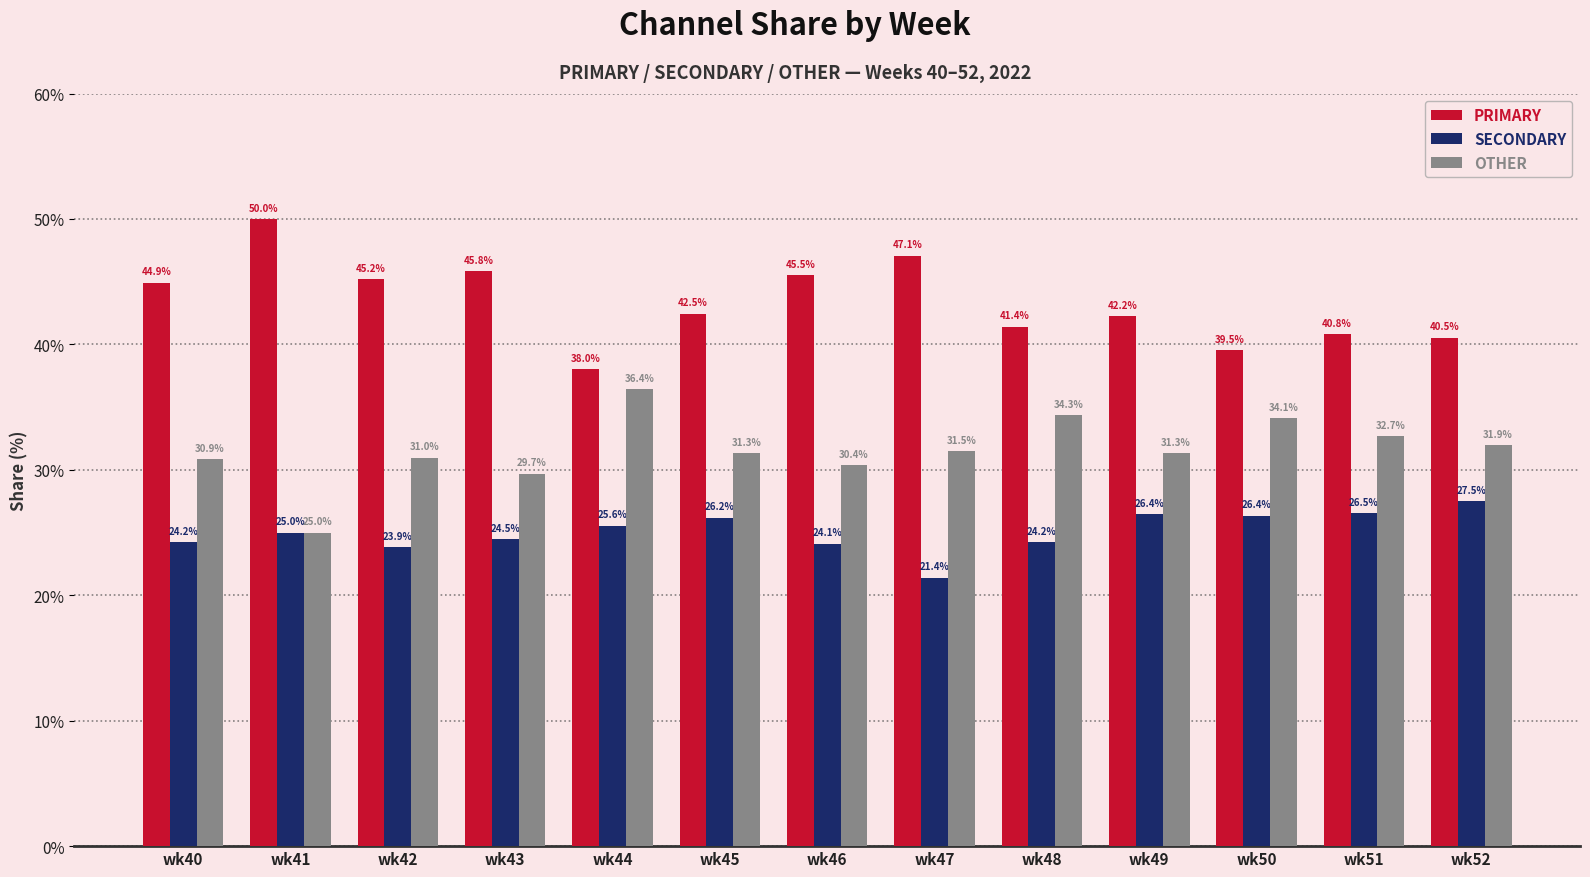

At which label is PRIMARY closest to 44?

wk40